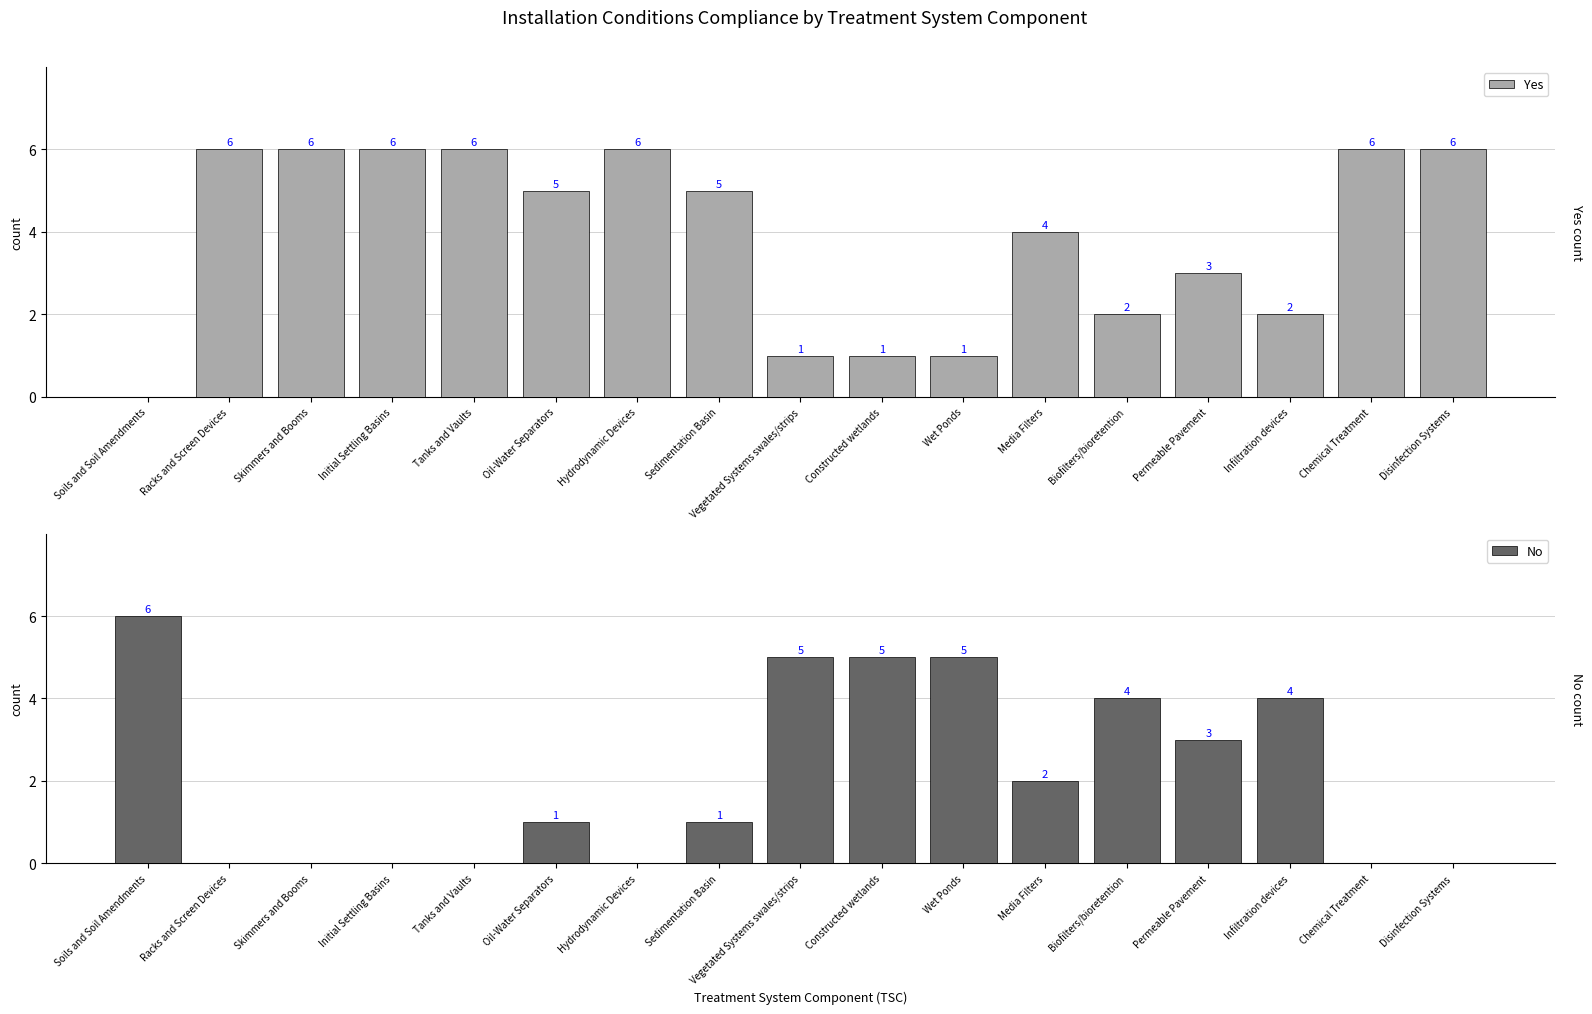

How many bars are there in total?

34